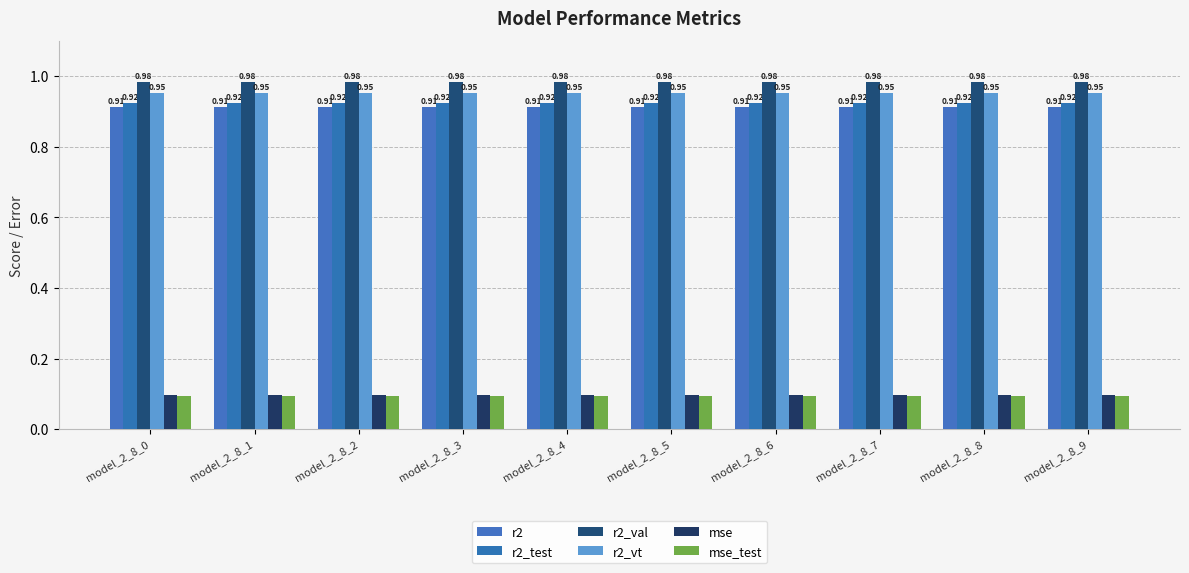

What is the sum of the r2 values at model_2_8_1 and model_2_8_0?

1.8